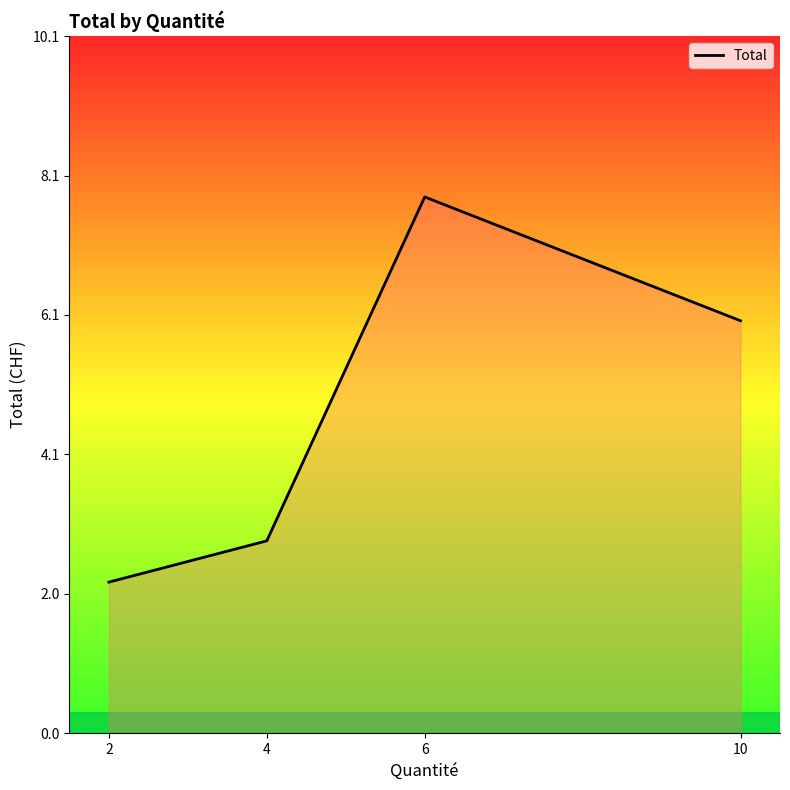

Is it true that the value at 6 is 7.8?

True